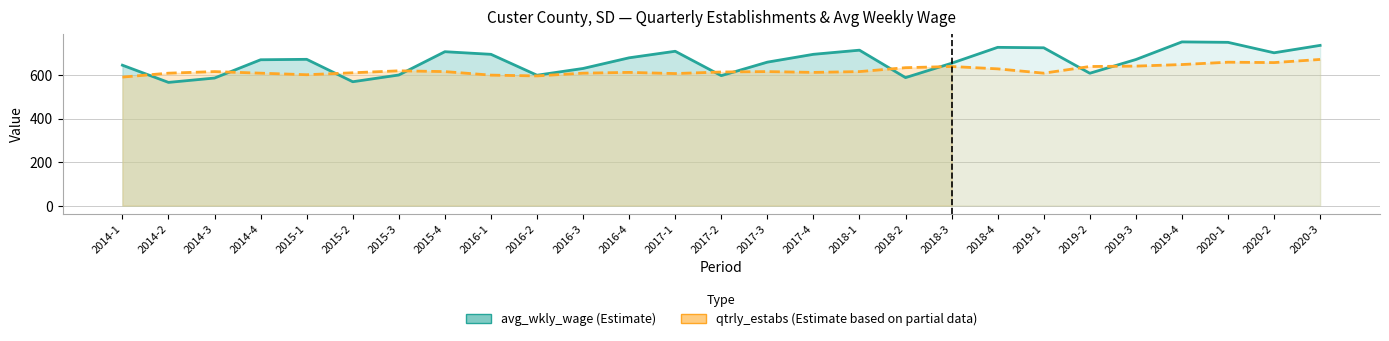

What is the total value across all series at 2014-2?

1174.4